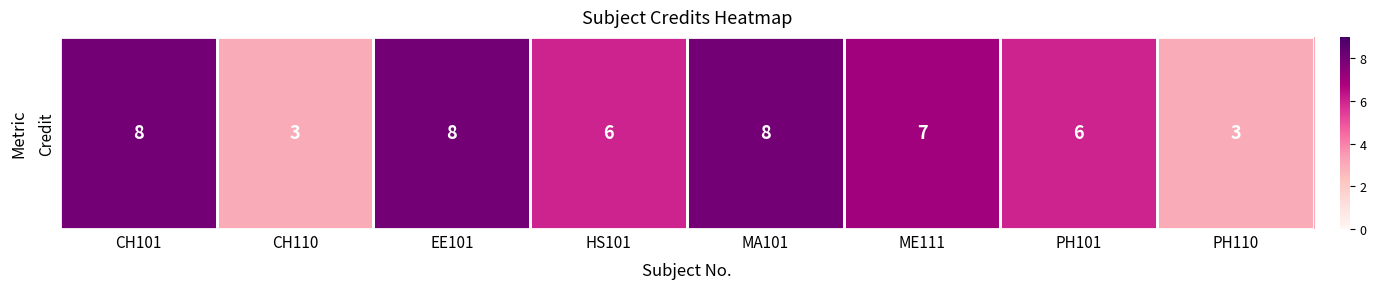

The value at HS101 is 4. True or false?

False